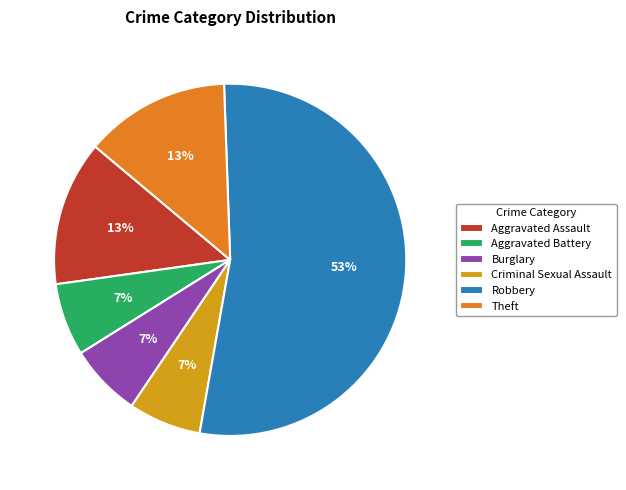

Which slice represents more than half of the pie?

Robbery